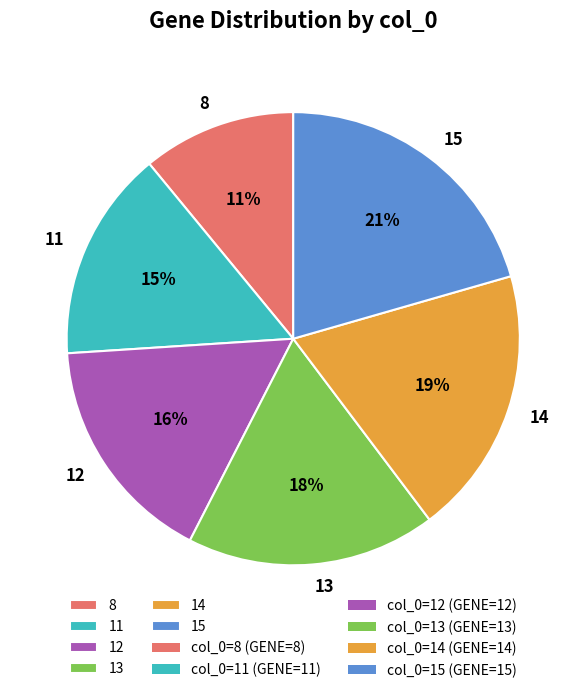

How many slices are in this pie chart?

6